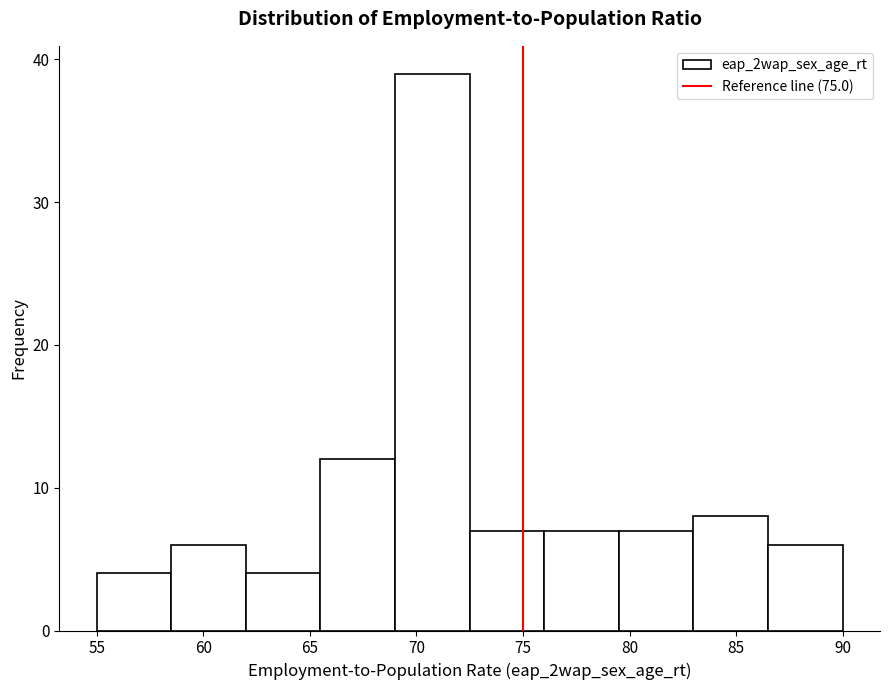

How tall is the bar that spans 83.0 to 86.5 on the x-axis? The values are not printed on the chart, so give them approximately, as read against the axis.

8